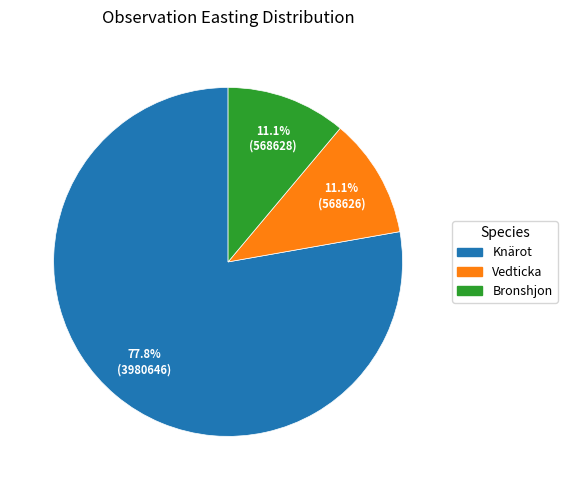

Does any single category account for the majority?

Yes